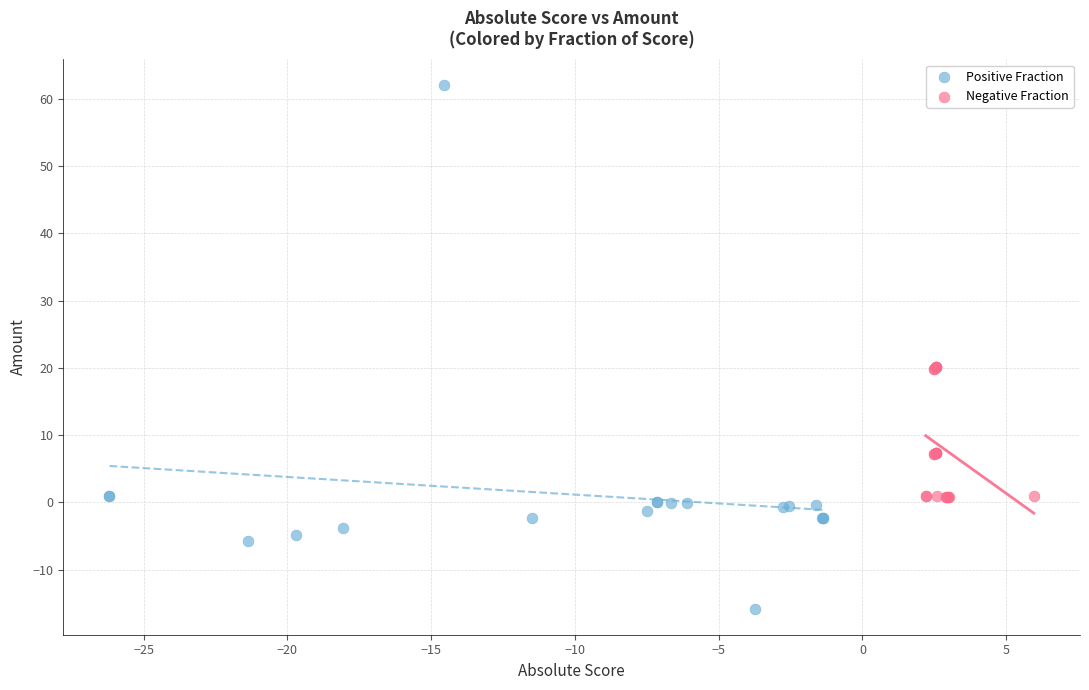

Which series reaches the minimum Y coordinate?

Positive Fraction